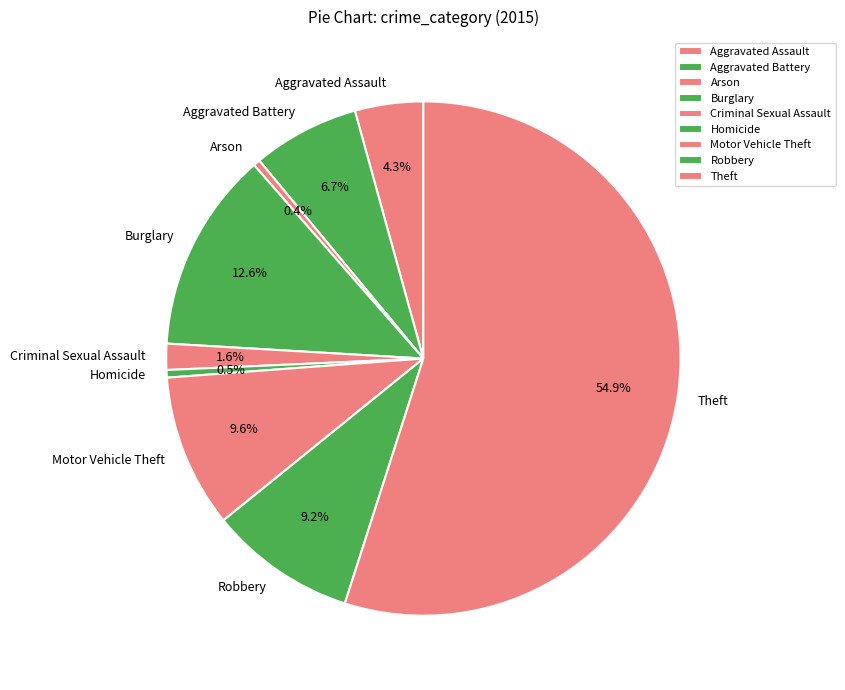

How many segments does this pie chart have?

9